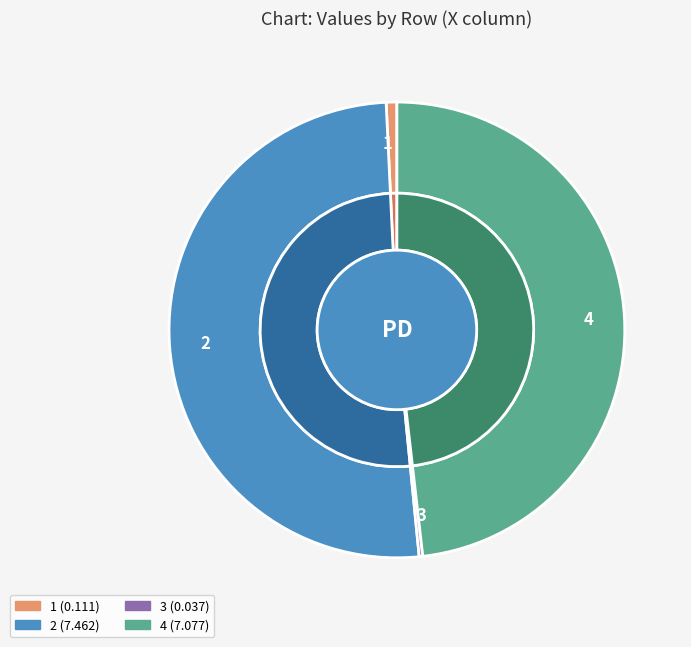

Combined, do 1 and 3 account for over 50%?

No